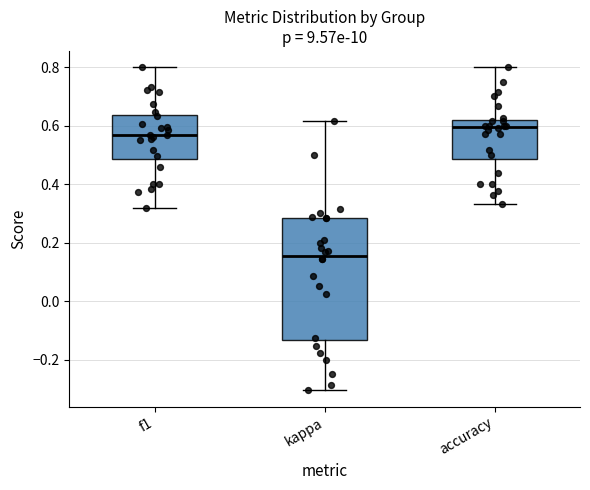

Where is the lower edge of the box for f1 on the y-axis? The values are not printed on the chart, so give them approximately, as read against the axis.

0.48